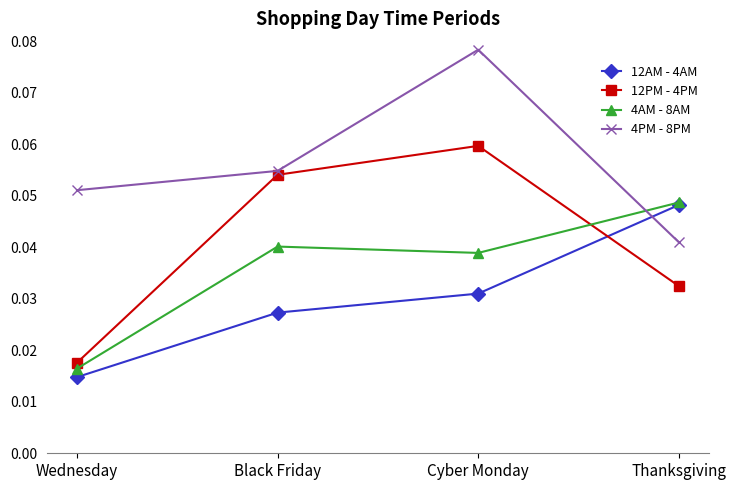

The 12AM - 4AM series shows 0.1 at Thanksgiving. True or false?

False